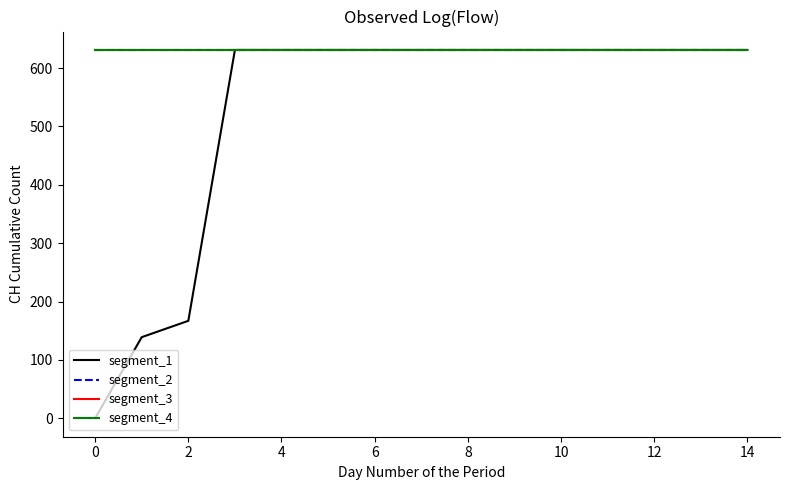

At which category is the sum across all series the highest?

4